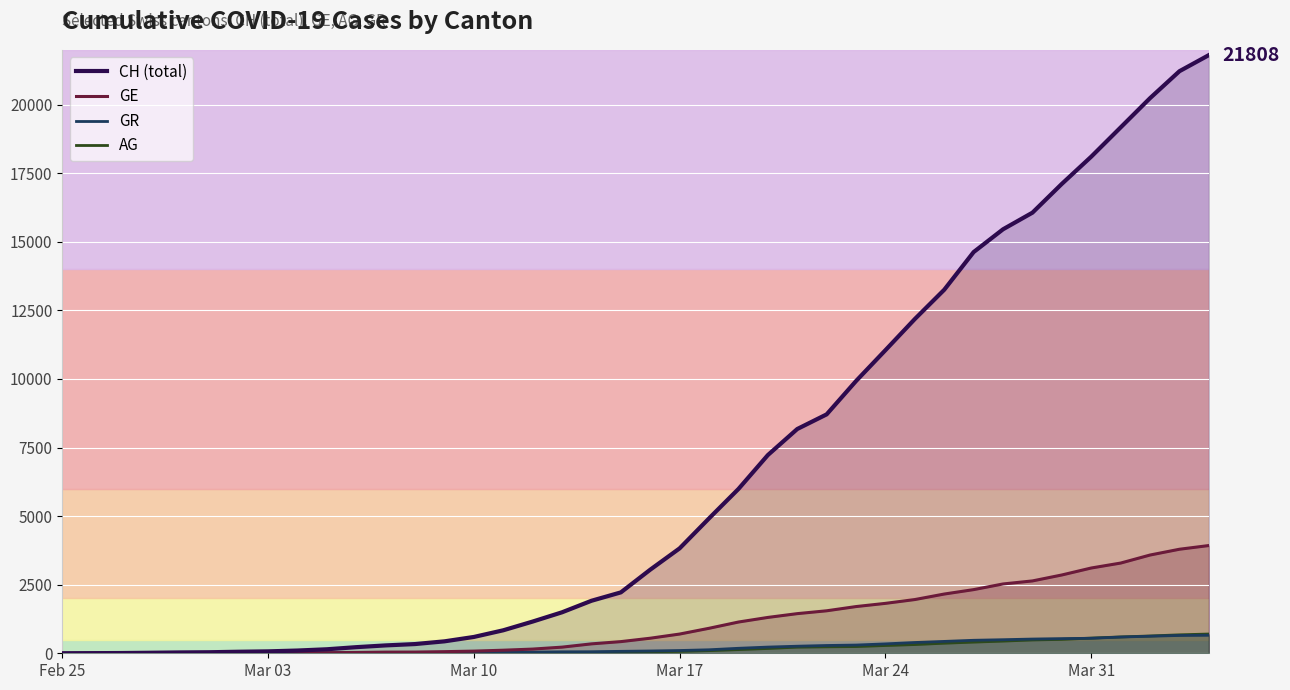

What is the difference between the maximum and minimum values in the AG series?

702